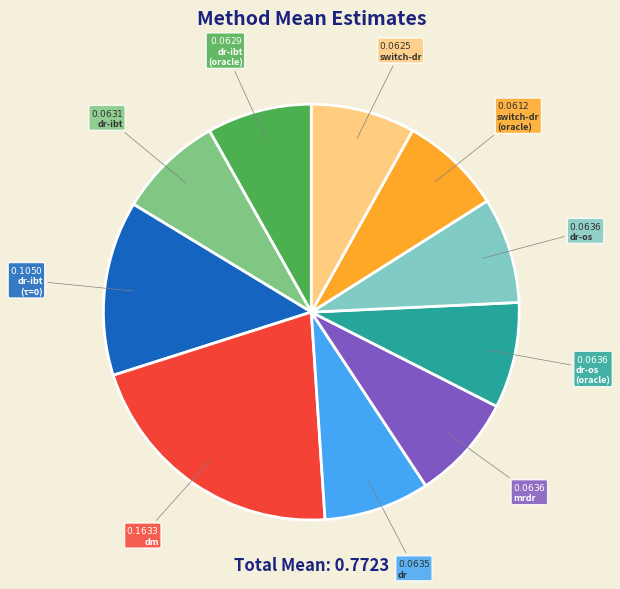

Is there any slice that represents more than half of the pie?

No